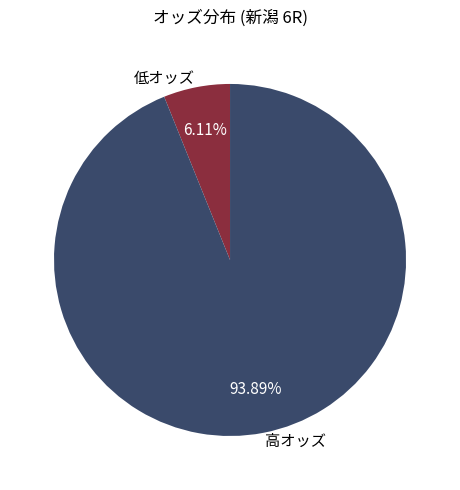

Approximately how many times larger is the value at 高オッズ compared to 低オッズ?

15.4